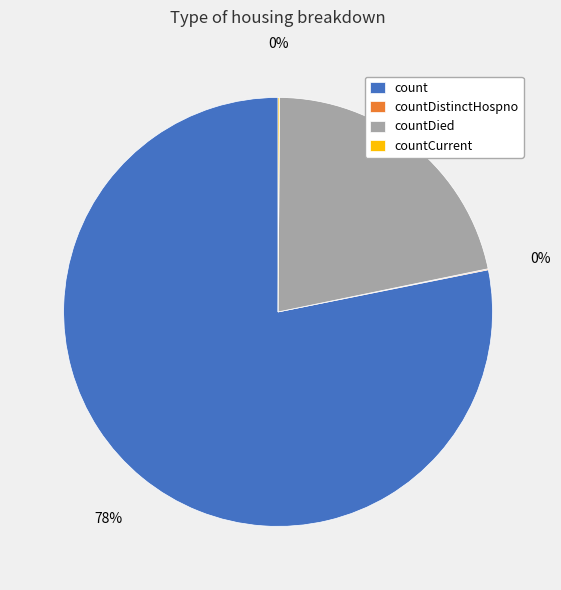

To the nearest percent, what is the average slice percentage?

25%